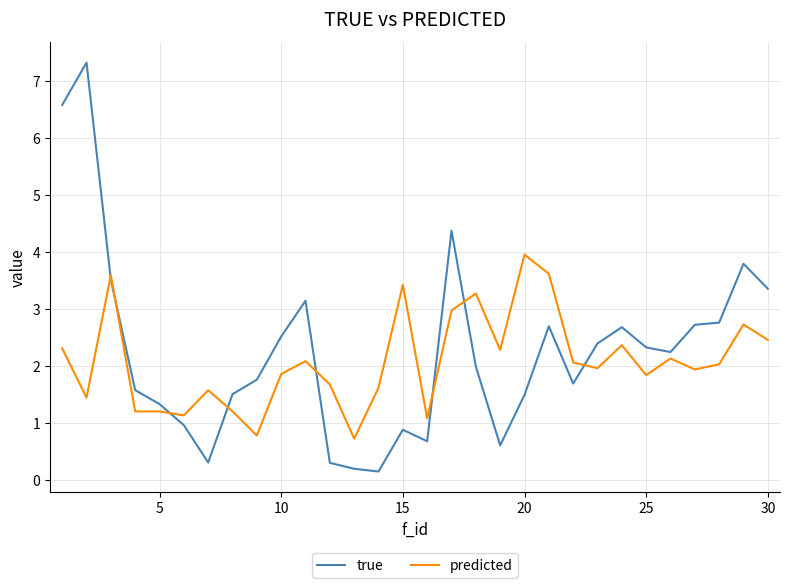

True or false: predicted and true cross at least once.

True